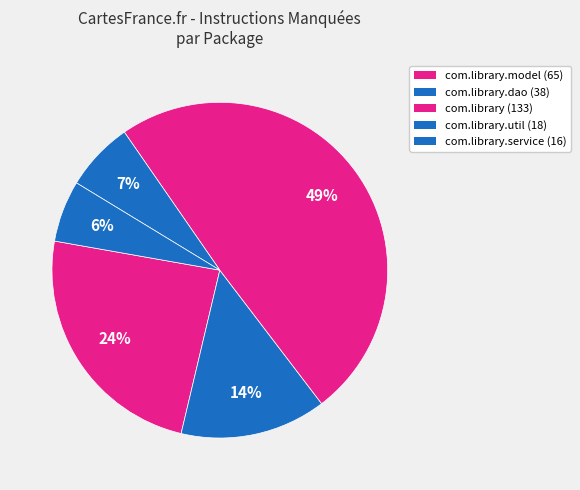

Count the number of slices in the pie.

5